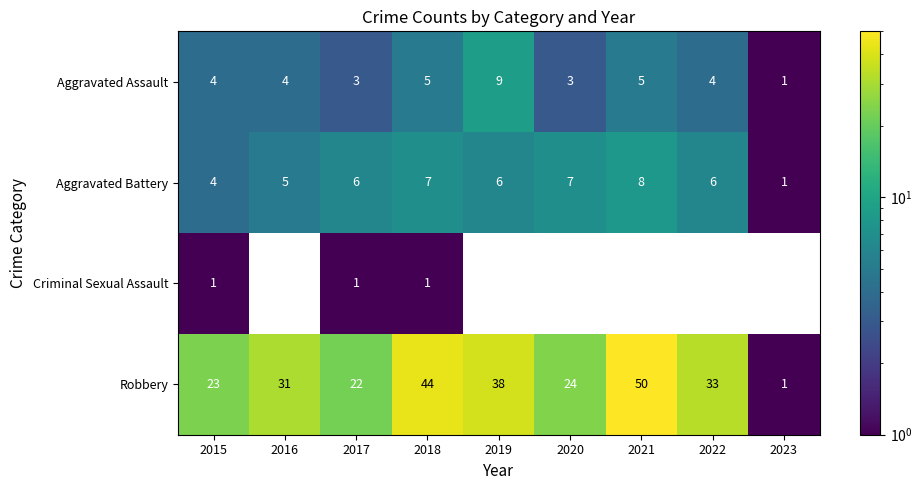

Which has a higher value, 2018 or 2019?

2019